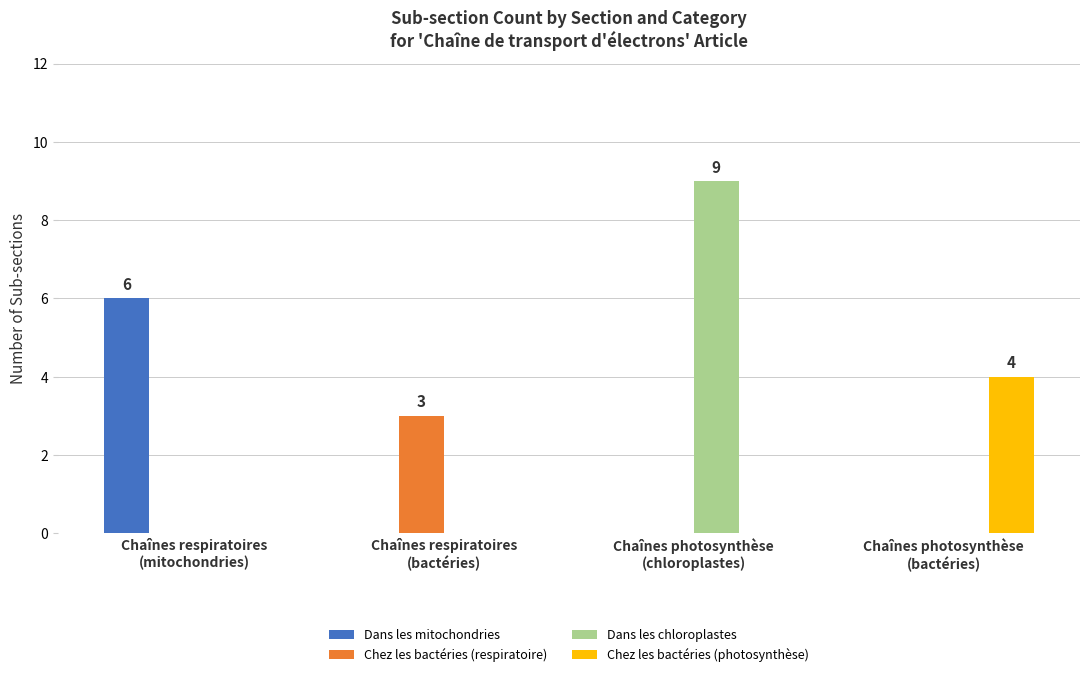

Reading right to left, transcribe all the data shown in this chart.

Dans les mitochondries: Chaînes photosynthèse
(bactéries)=0	Chaînes photosynthèse
(chloroplastes)=0	Chaînes respiratoires
(bactéries)=0	Chaînes respiratoires
(mitochondries)=6
Chez les bactéries (respiratoire): Chaînes photosynthèse
(bactéries)=0	Chaînes photosynthèse
(chloroplastes)=0	Chaînes respiratoires
(bactéries)=3	Chaînes respiratoires
(mitochondries)=0
Dans les chloroplastes: Chaînes photosynthèse
(bactéries)=0	Chaînes photosynthèse
(chloroplastes)=9	Chaînes respiratoires
(bactéries)=0	Chaînes respiratoires
(mitochondries)=0
Chez les bactéries (photosynthèse): Chaînes photosynthèse
(bactéries)=4	Chaînes photosynthèse
(chloroplastes)=0	Chaînes respiratoires
(bactéries)=0	Chaînes respiratoires
(mitochondries)=0